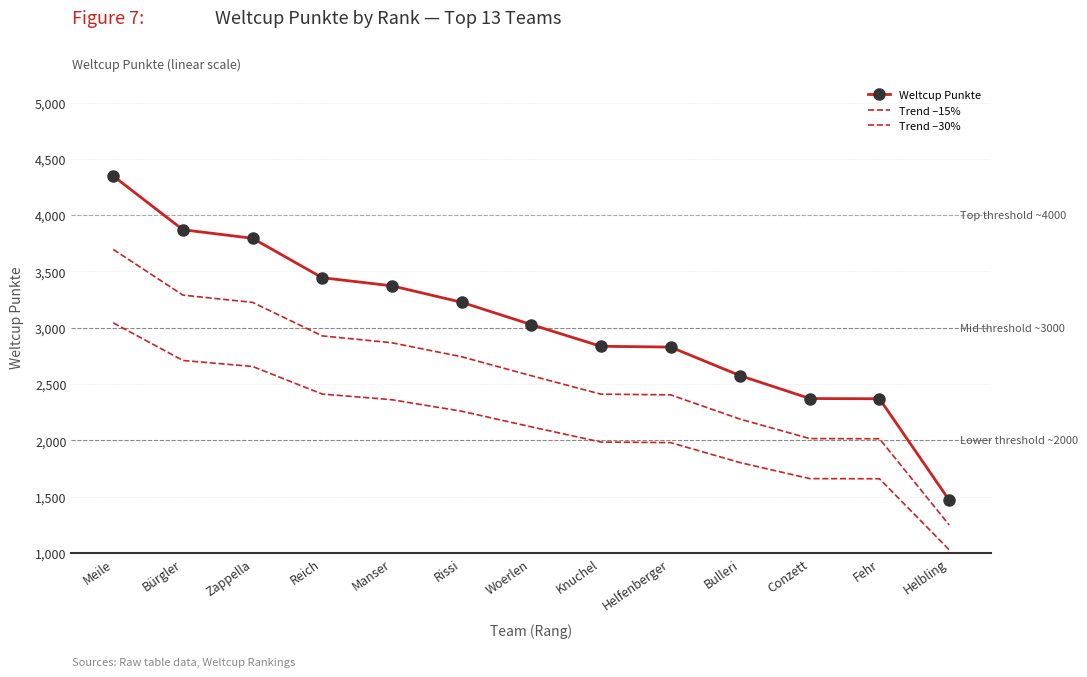

What is the difference between the Trend –30% values at Woerlen and Helfenberger?

140.0